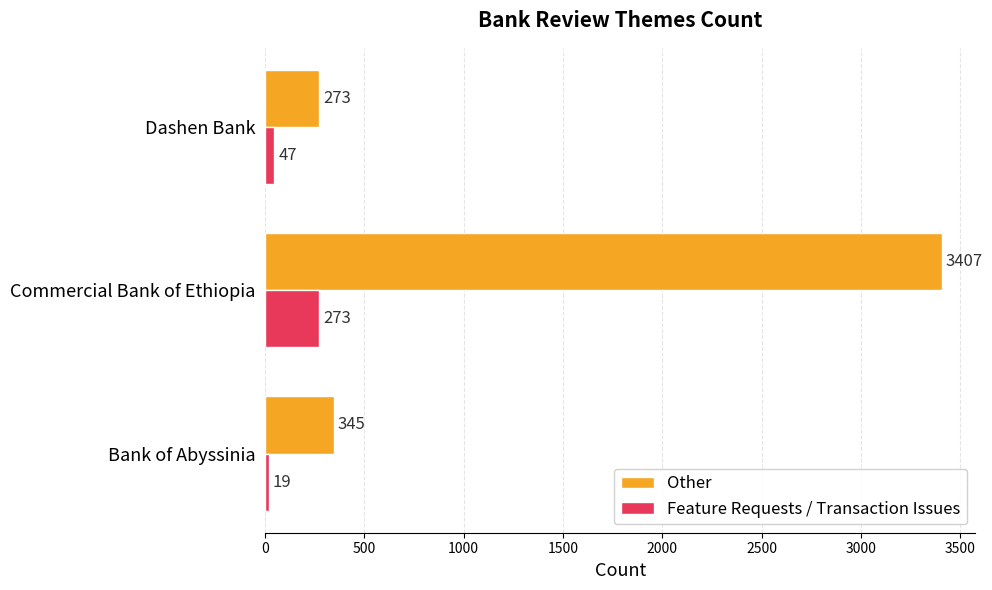

What is the difference between the highest and lowest values at Bank of Abyssinia?

326